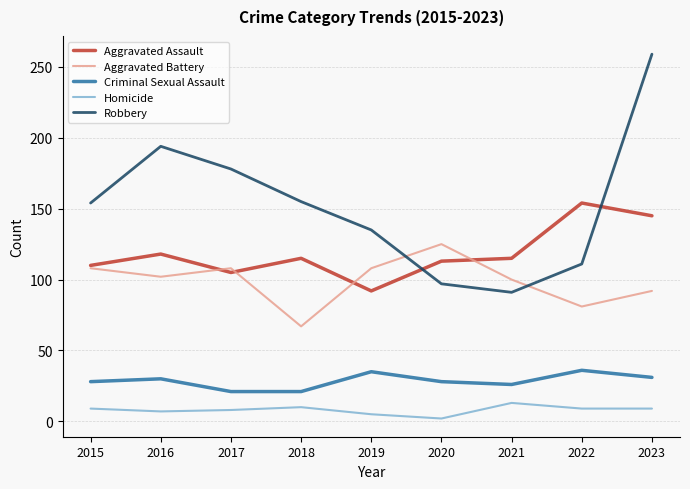

Between 2017 and 2023, which series saw the biggest shift?

Robbery